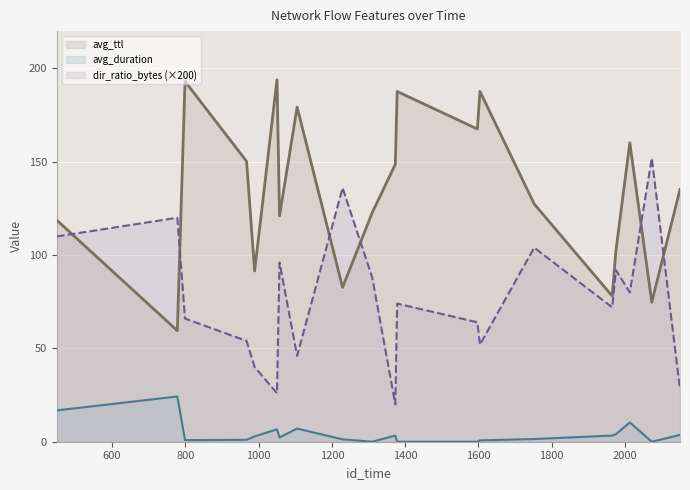

Which series has the largest range (max minus min)?

avg_ttl